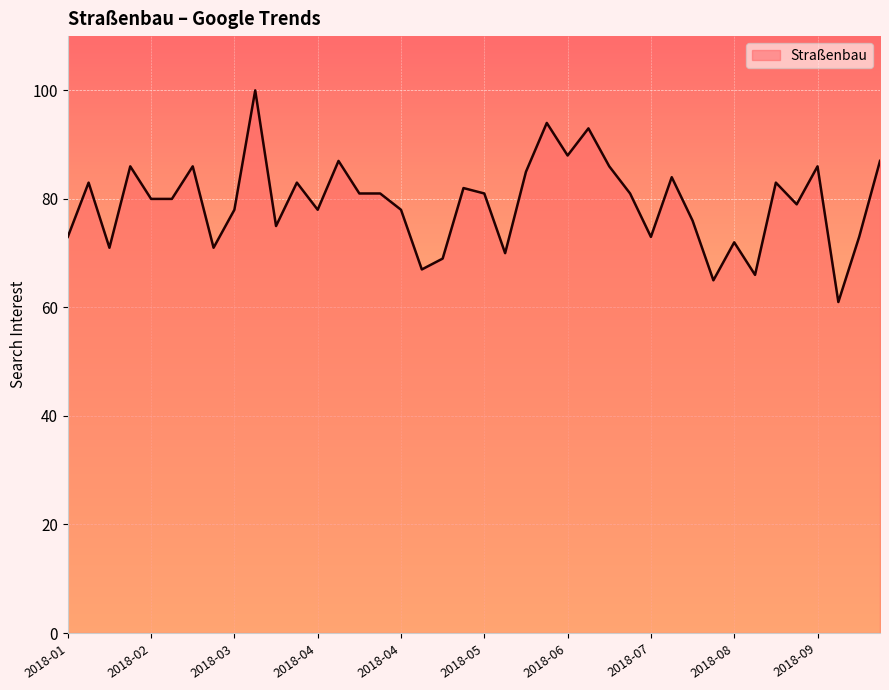

What is the smallest value displayed?

61